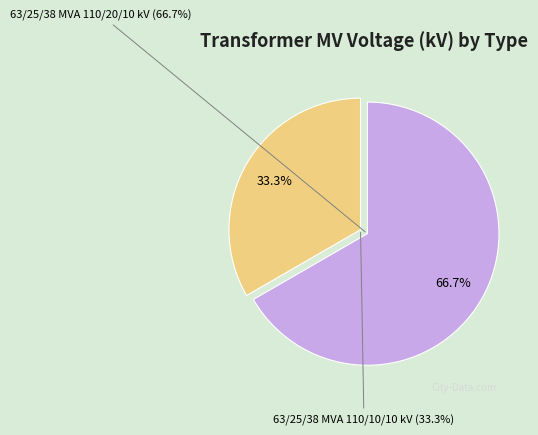

Do 63/25/38 MVA 110/20/10 kV and 63/25/38 MVA 110/10/10 kV together represent more than half of the pie?

Yes